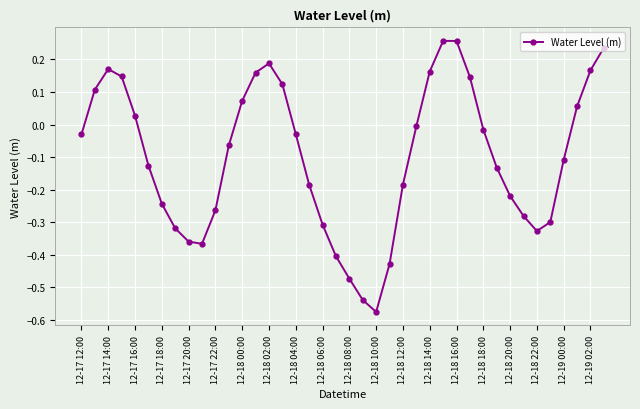

What is the difference between the maximum and second lowest values?

0.8